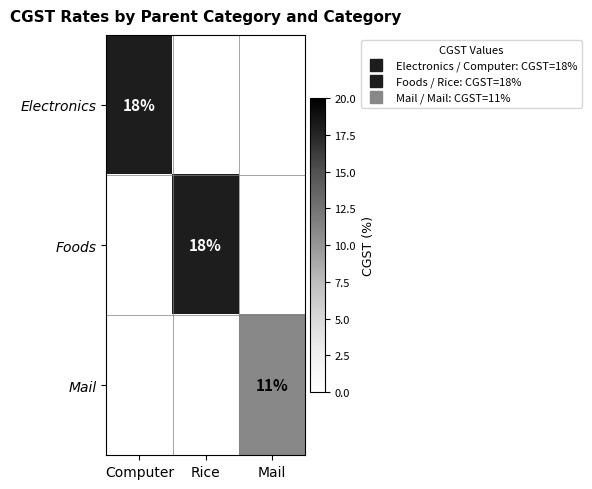

Which category has the highest value in the Electronics series?

Computer